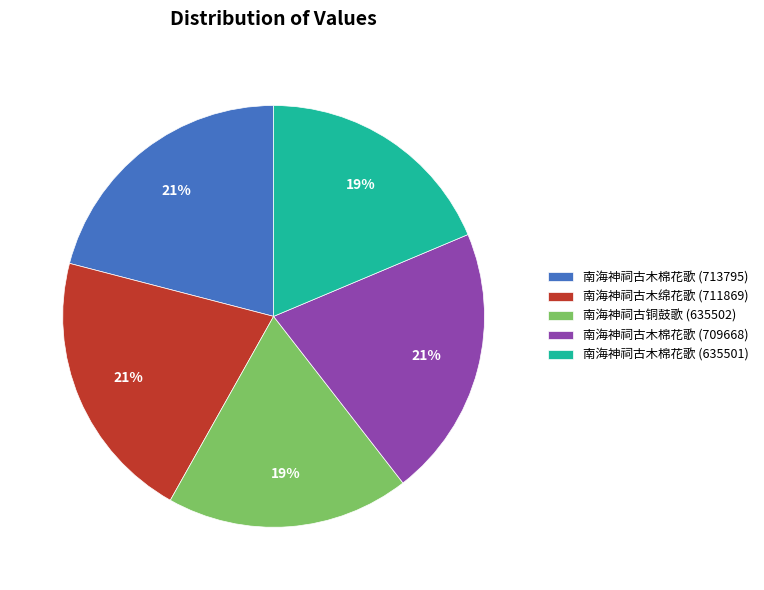

Which has a higher value, 南海神祠古木棉花歌 (713795) or 南海神祠古木棉花歌 (635501)?

南海神祠古木棉花歌 (713795)